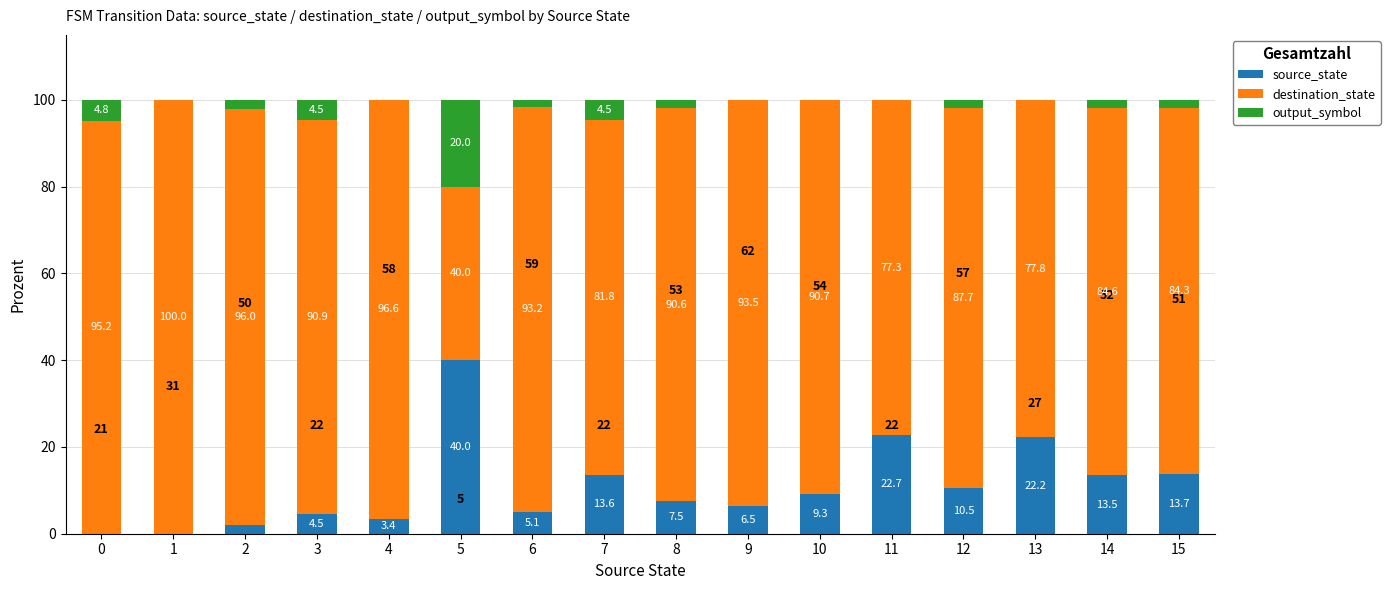

What is the total value across all series at 1?

100.0